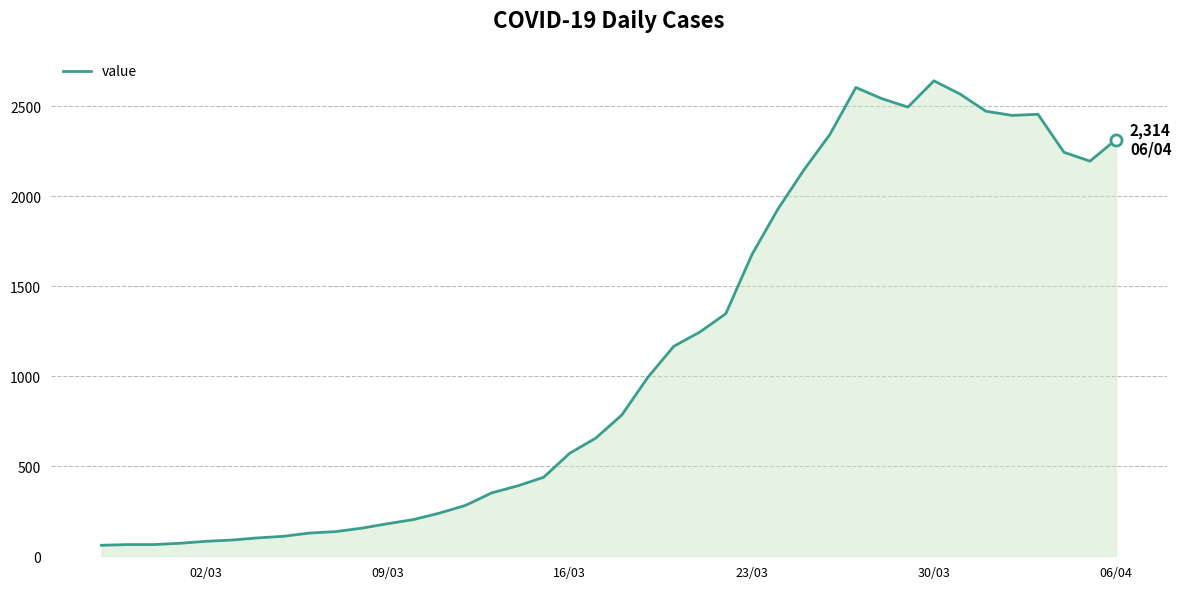

What is the smallest value displayed?

61